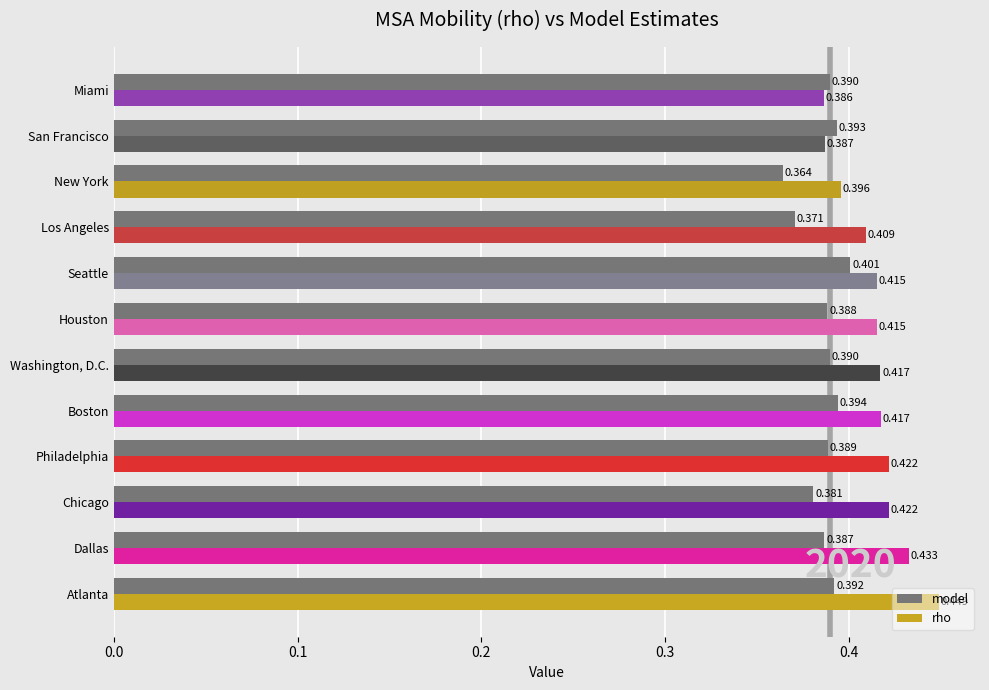

Which series has the largest total across all categories?

rho